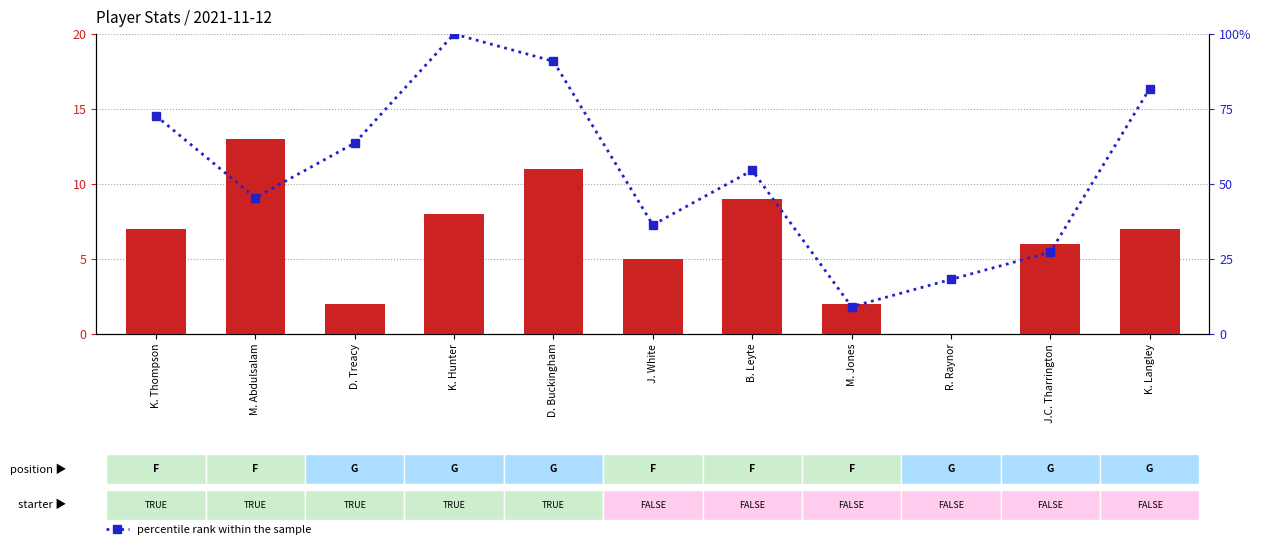

Rank the series by their average value, from highest to lowest.

percentile rank within the sample, PTS